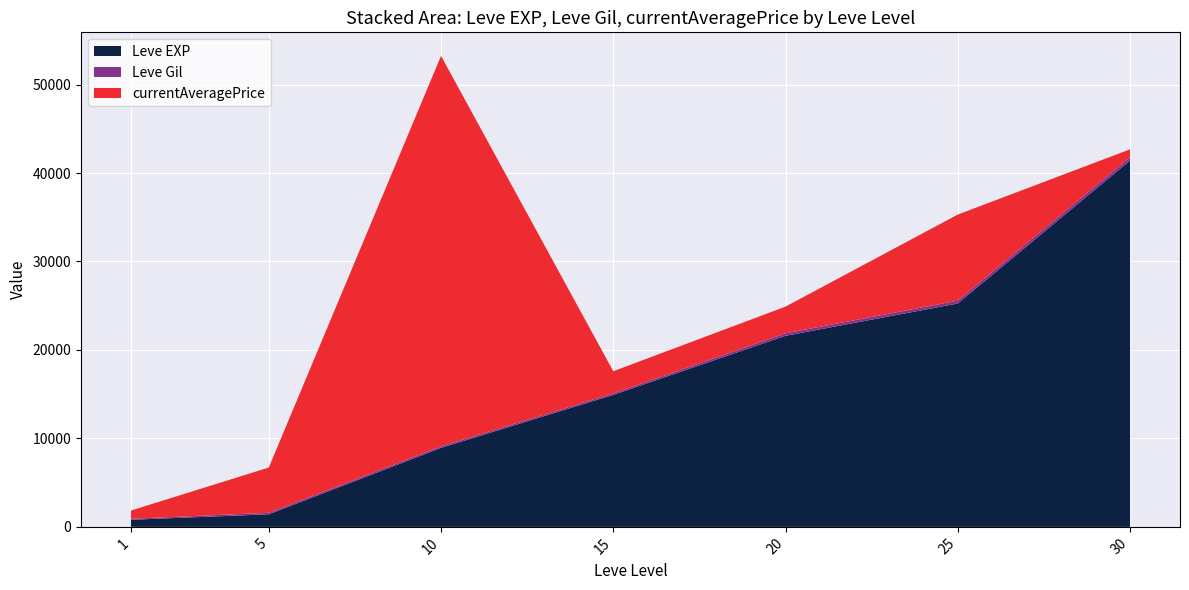

Reading left to right, what are all the values shown in this chart?

Leve EXP: 800	1420	8930	14920	21600	25250	41410
Leve Gil: 113	169	168	172	281	326	372
currentAveragePrice: 932	5118	44146	2500	3019	9730	898